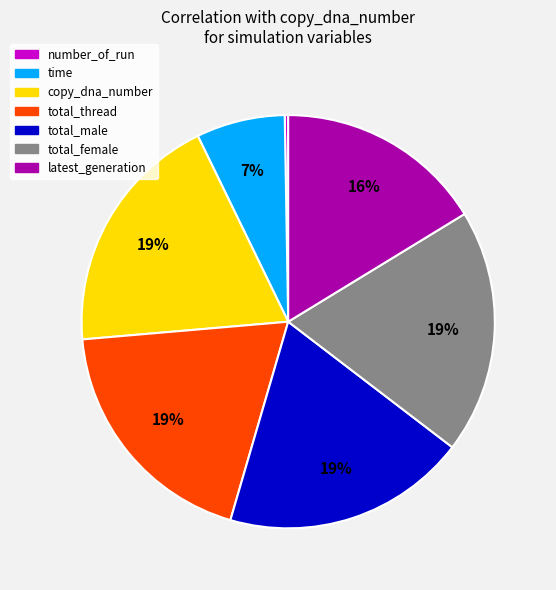

True or false: total_female accounts for 9% of the total.

False